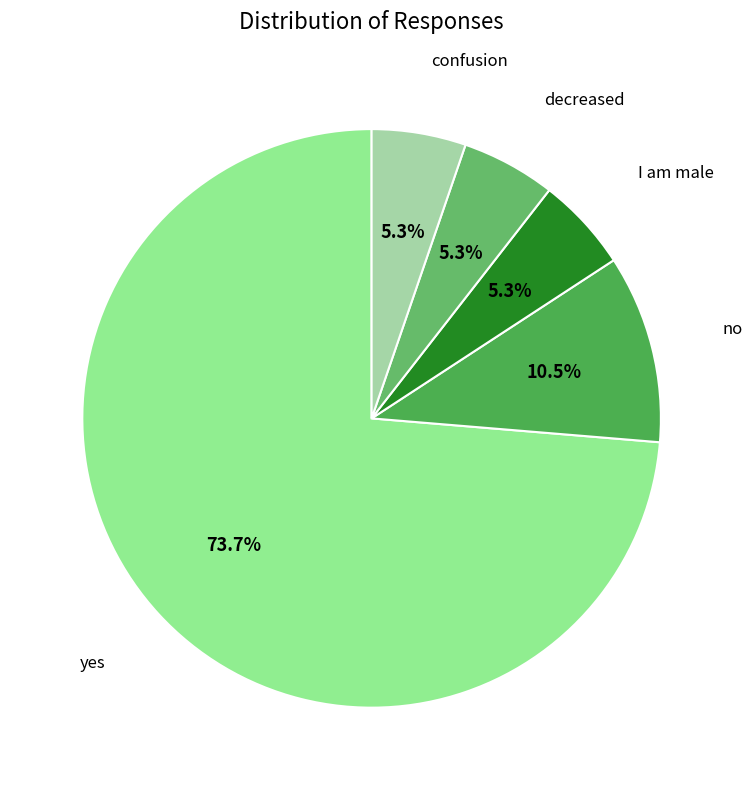

How many segments does this pie chart have?

5